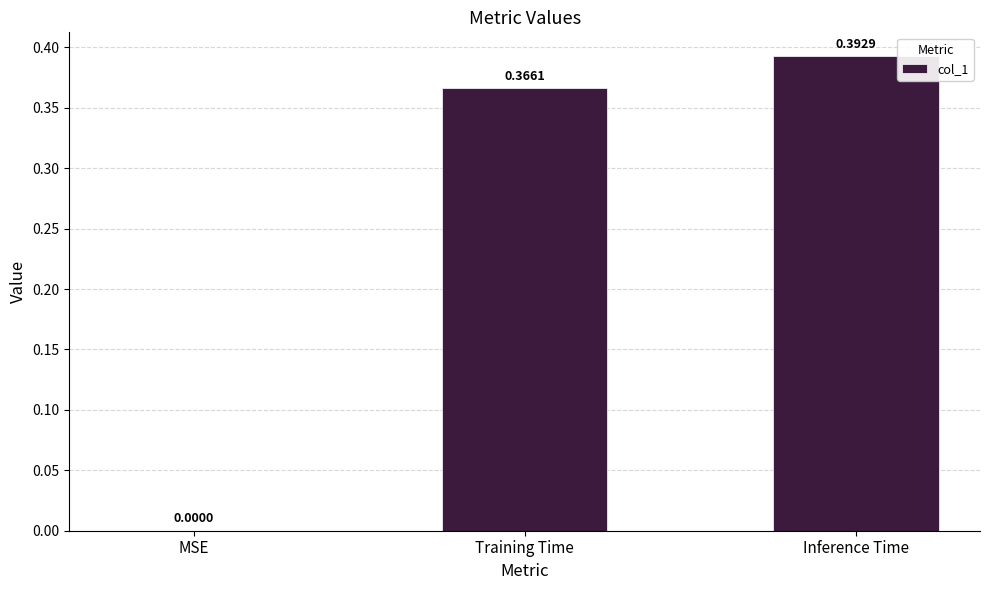

Is it true that the value at Training Time is 0.6?

False